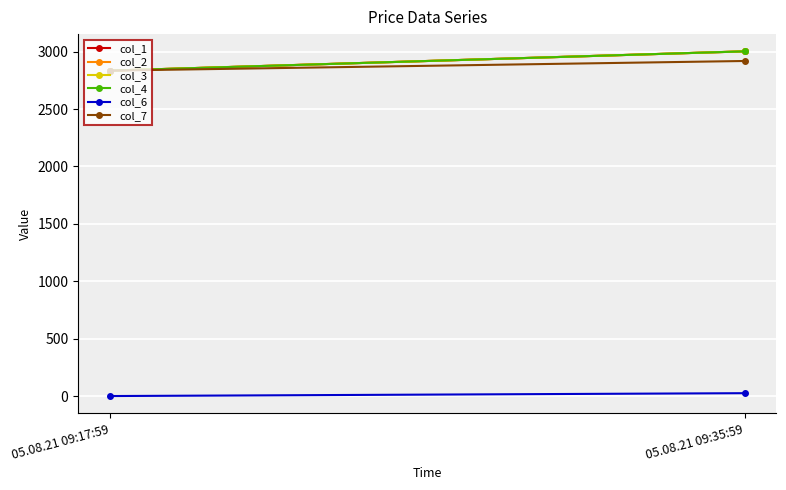

Which has a higher value, 05.08.21 09:35:59 or 05.08.21 09:17:59?

05.08.21 09:35:59